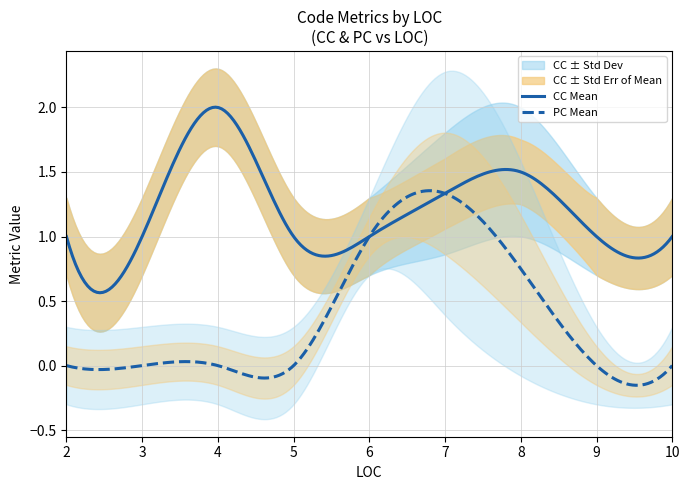

At how many categories does at least one series exceed 0?

14